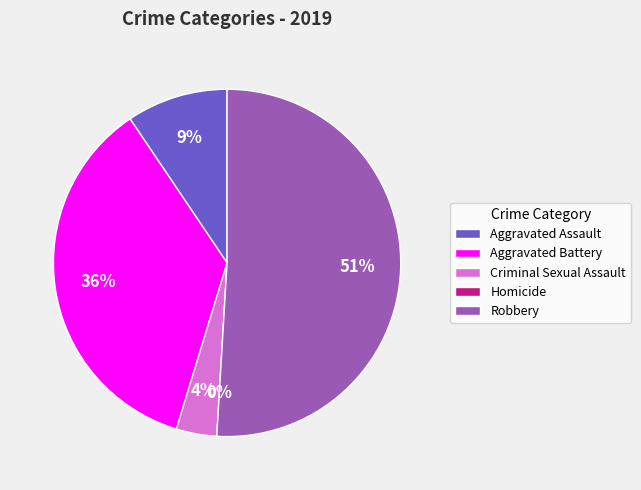

Rank the categories by value from highest to lowest.

Robbery, Aggravated Battery, Aggravated Assault, Criminal Sexual Assault, Homicide